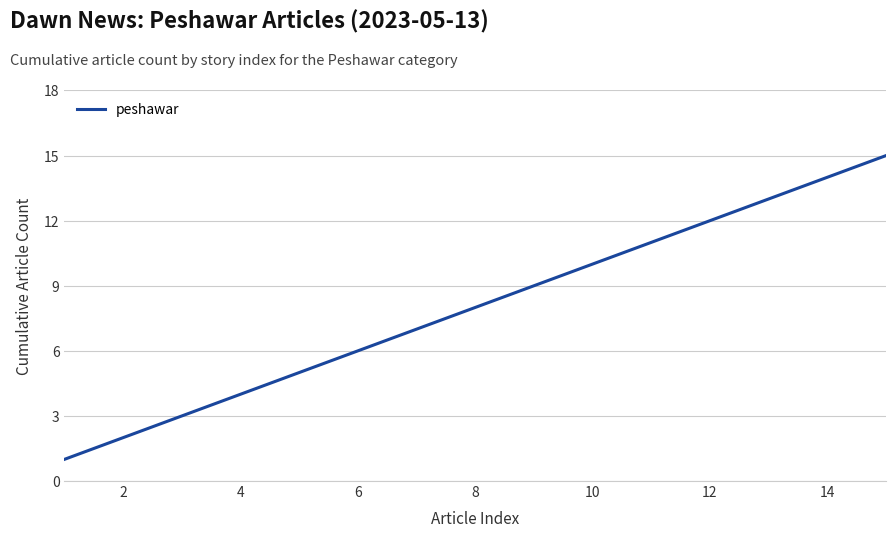

What is the difference between the maximum and minimum values?

14